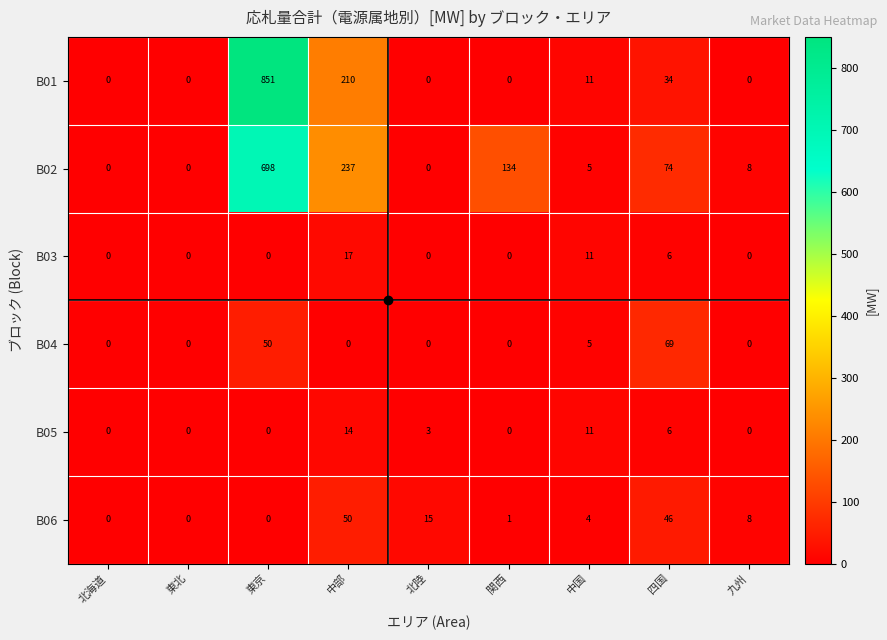

What is the sum of the B01 values at 四国 and 中国?

45